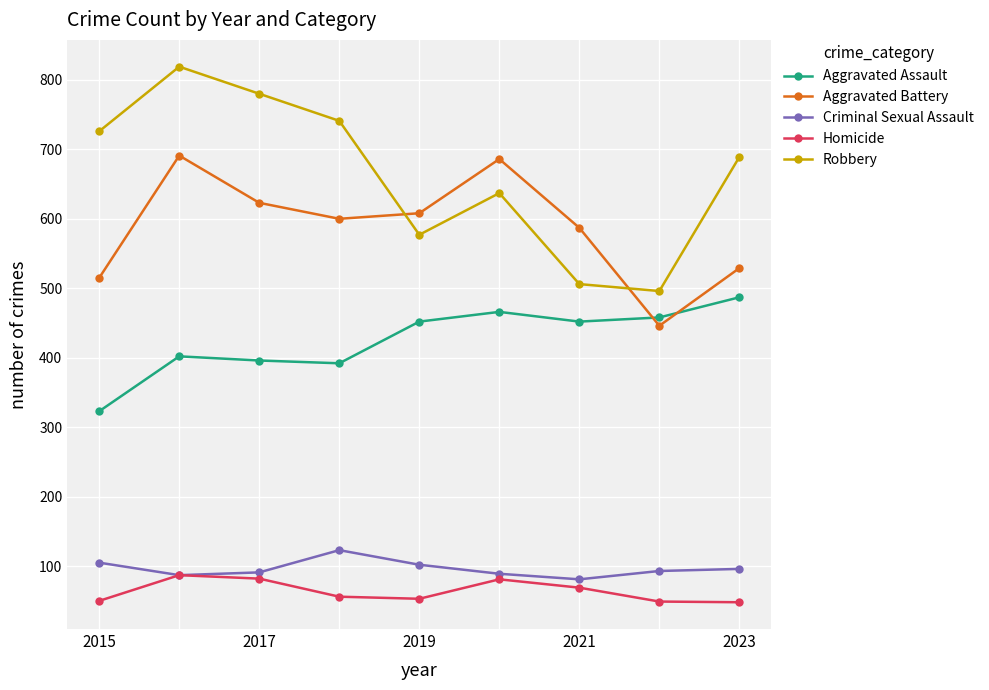

What is the greatest value displayed?

819